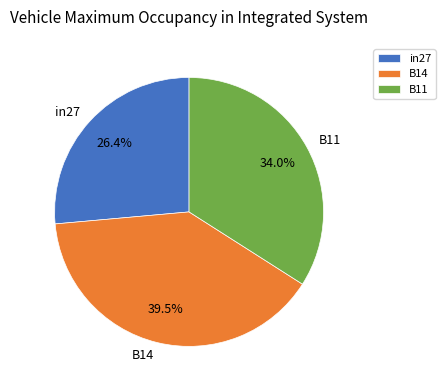

What is the largest slice in the pie chart?

B14